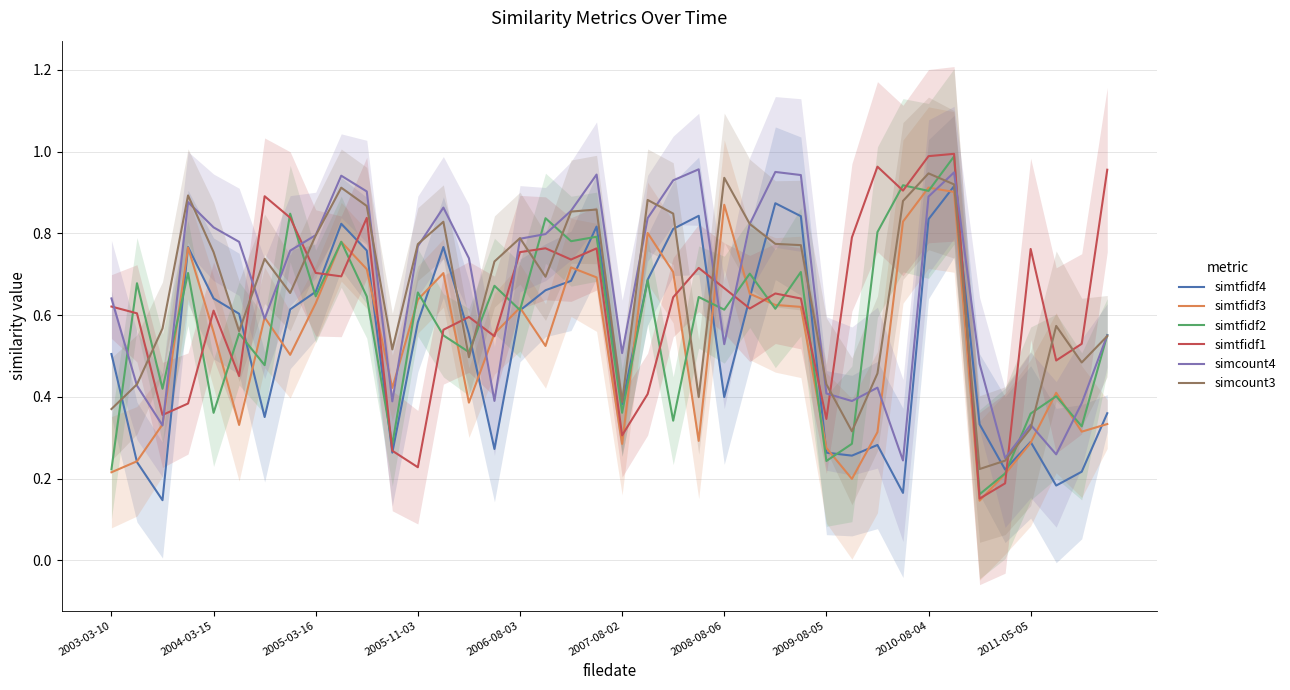

After their last crossing, which series has the higher values: simtfidf1 or simcount4?

simtfidf1